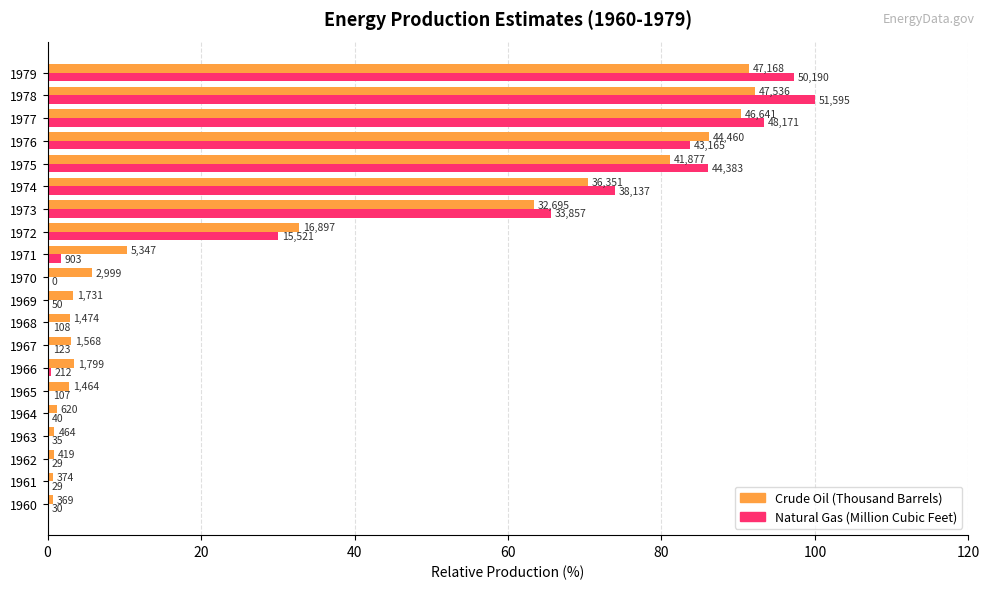

What is the difference between the maximum and second lowest values in the Natural Gas (Million Cubic Feet) series?

99.9